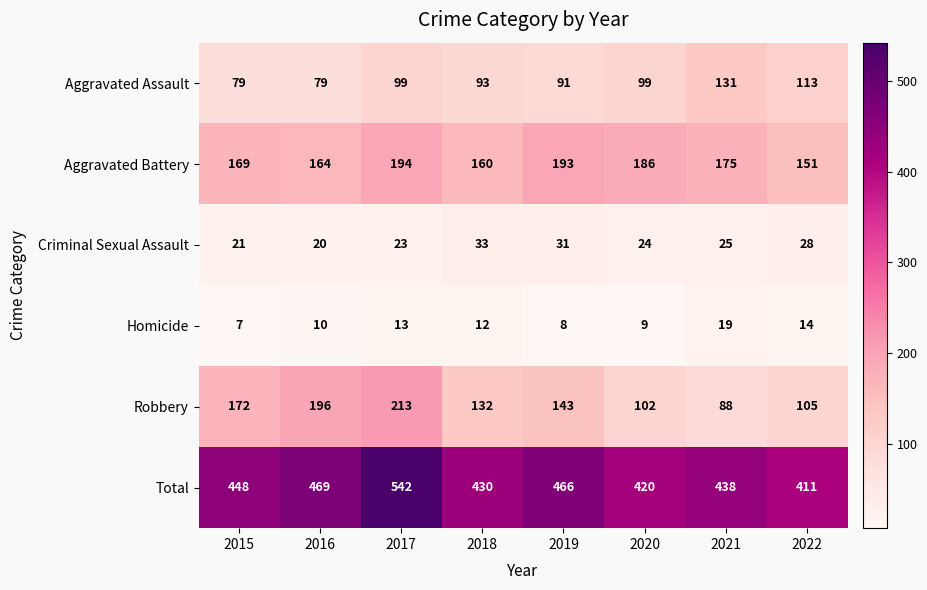

How many categories are shown in the chart?

8